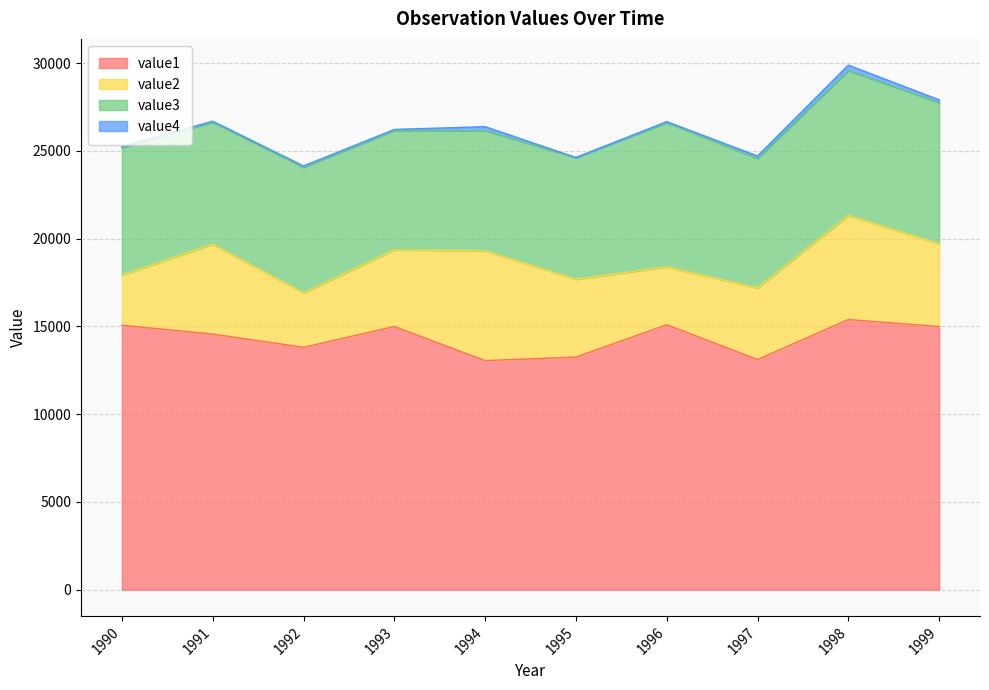

How many data points does each series have?

10